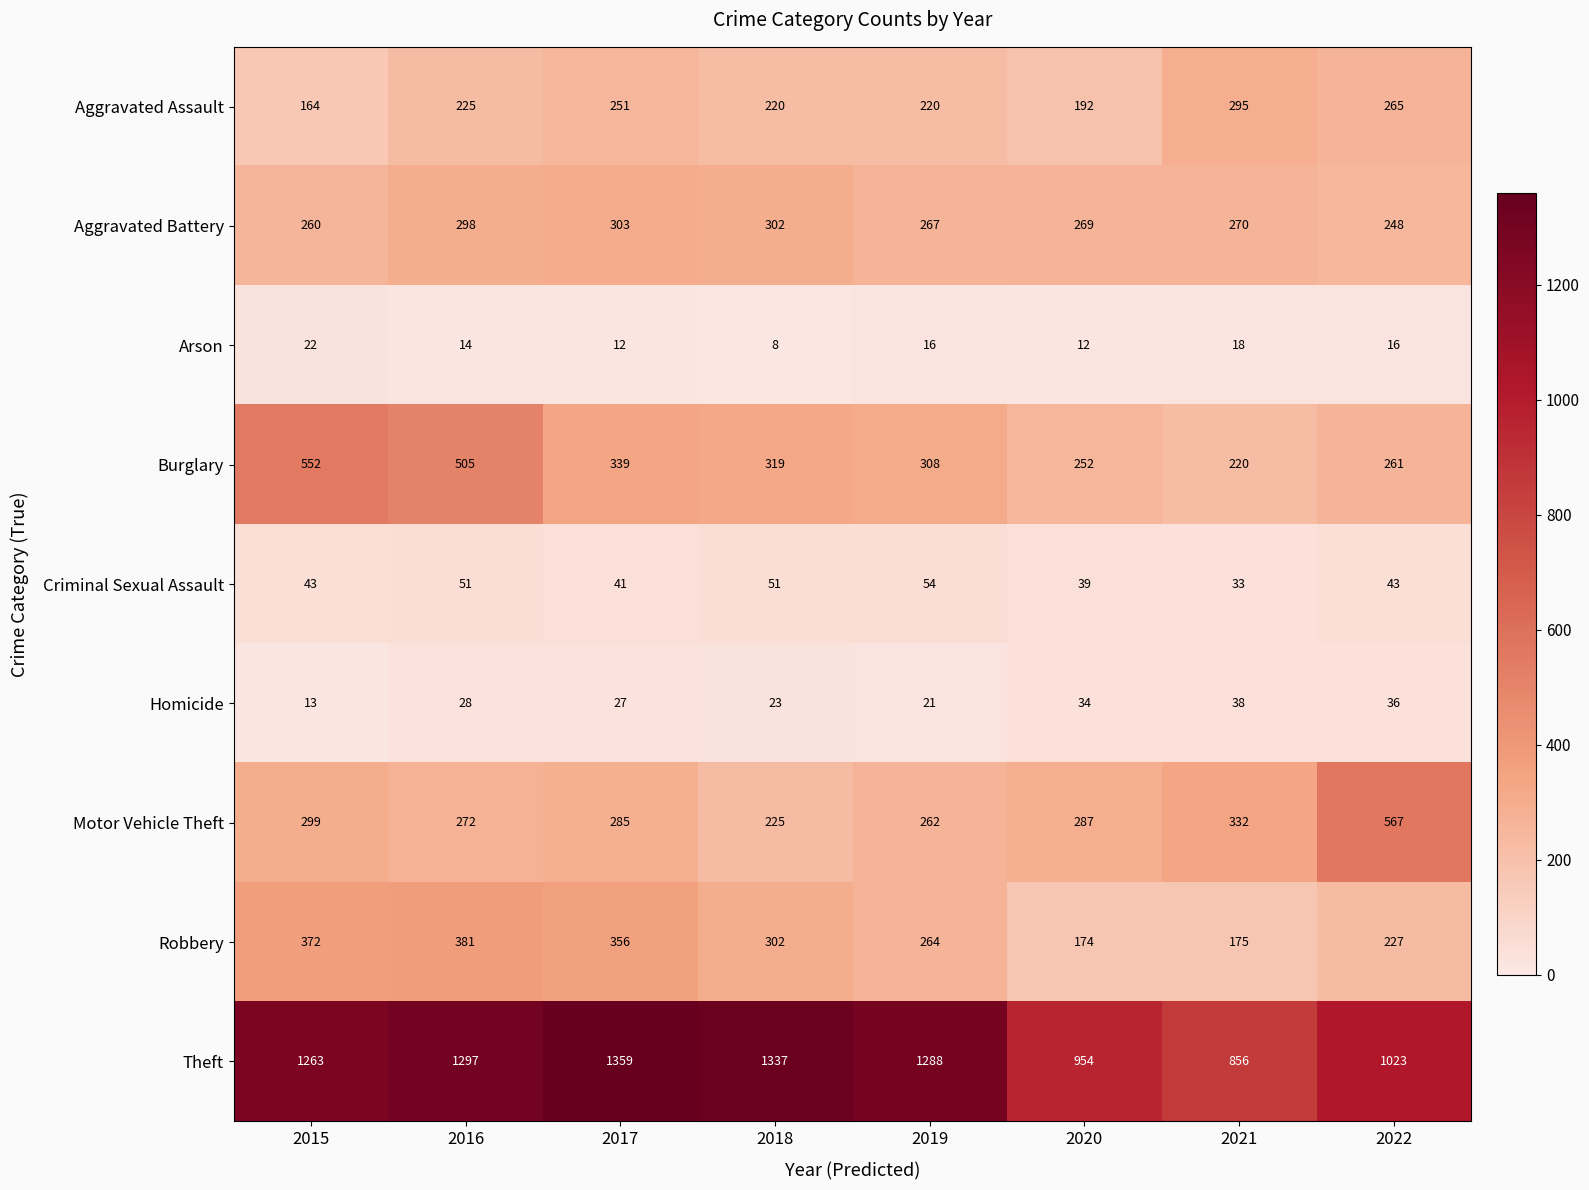

At which label does Arson first exceed 16?

2015